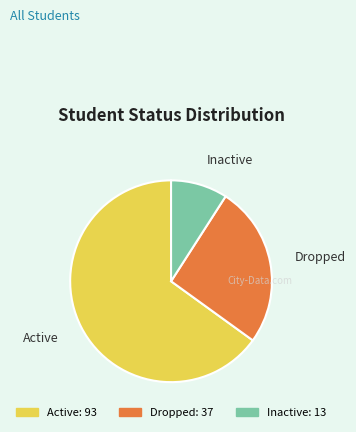

Does any single category account for the majority?

Yes